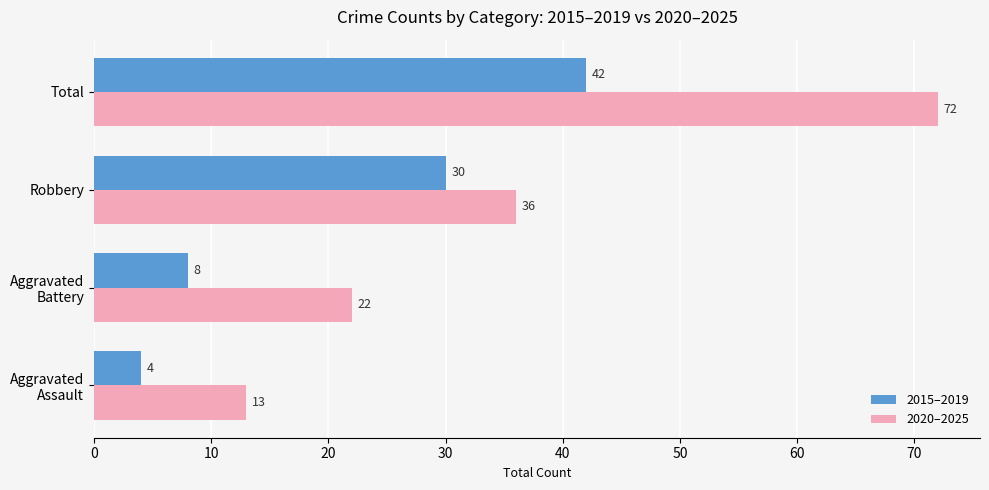

What is the difference between the second highest and minimum values in the 2020–2025 series?

23